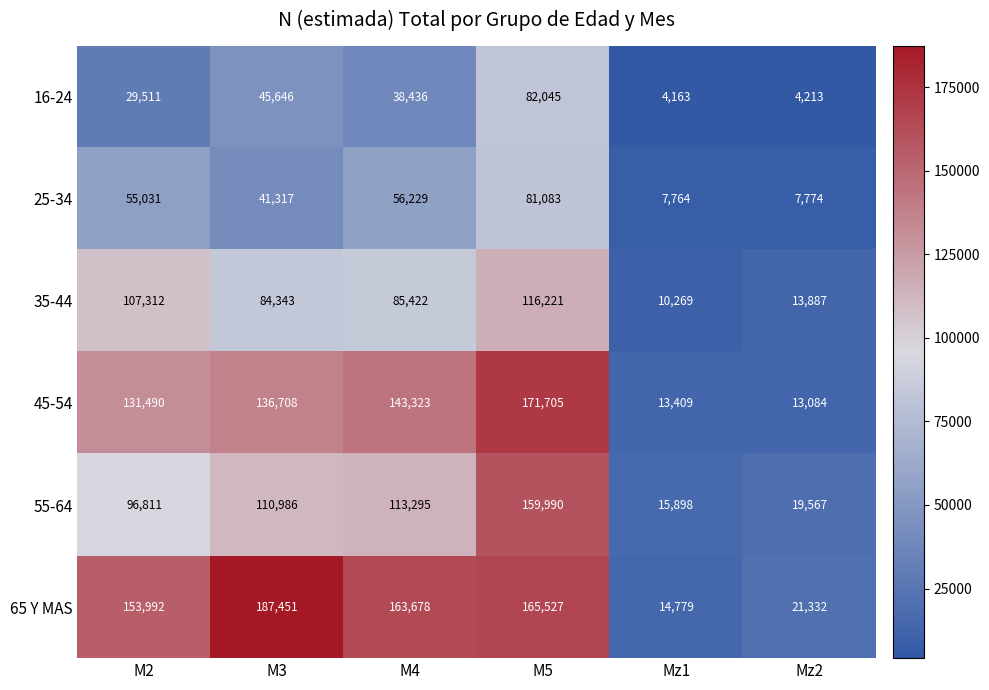

What is the sum of all 16-24 values?

204014